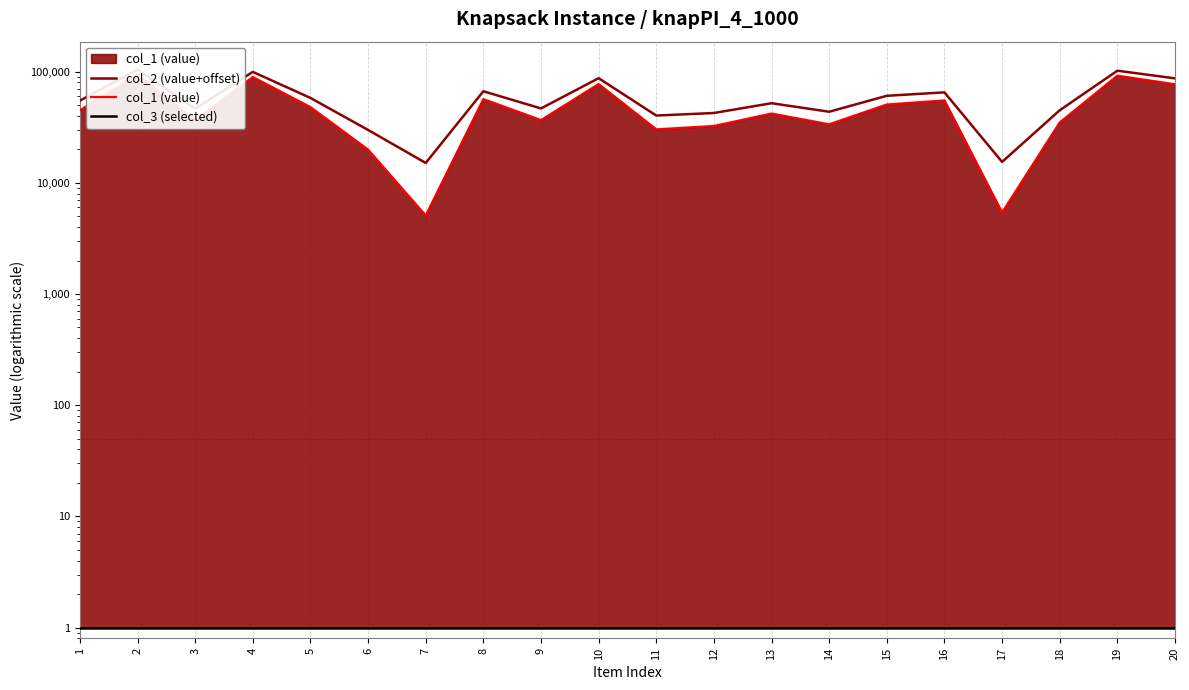

The col_2 (value+offset) series shows 60117 at 10. True or false?

False